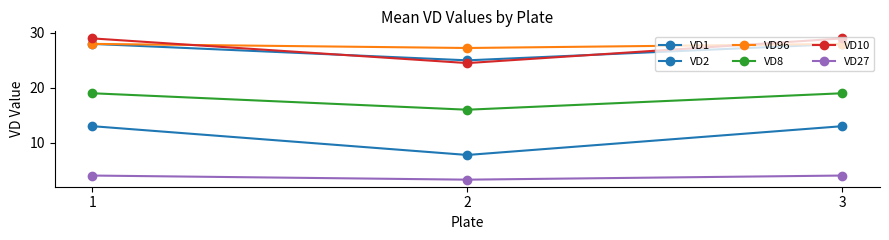

True or false: VD1 has a value of 12.5 at 2.

False